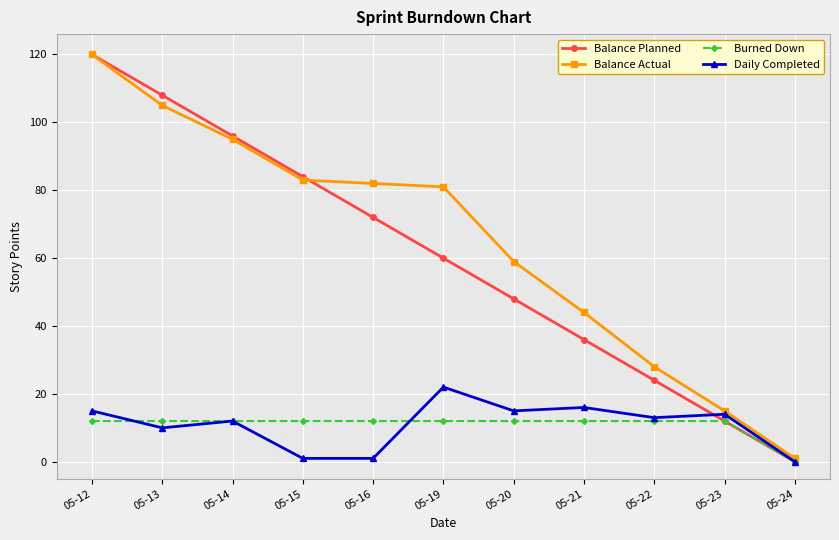

True or false: Balance Planned has more than 0 interior local peaks.

False